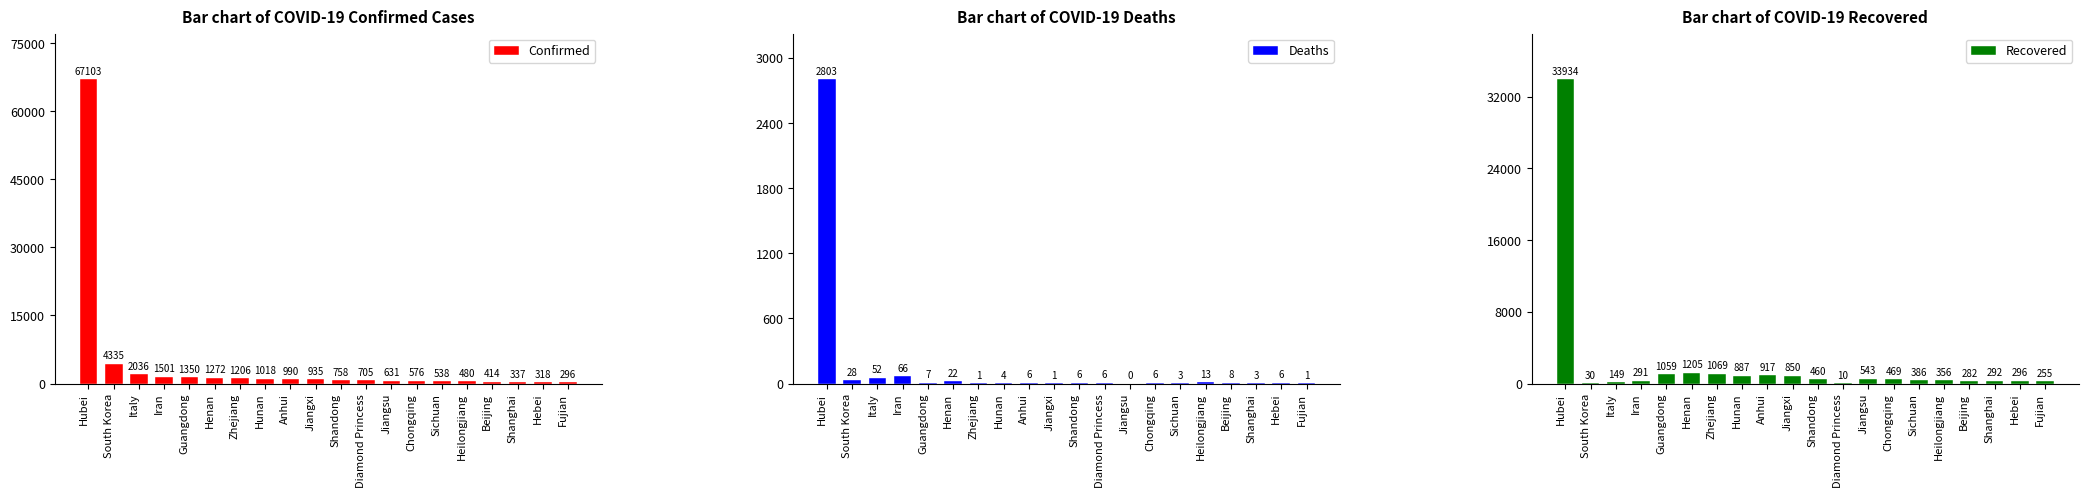

How many values in the Recovered series exceed 460?

9